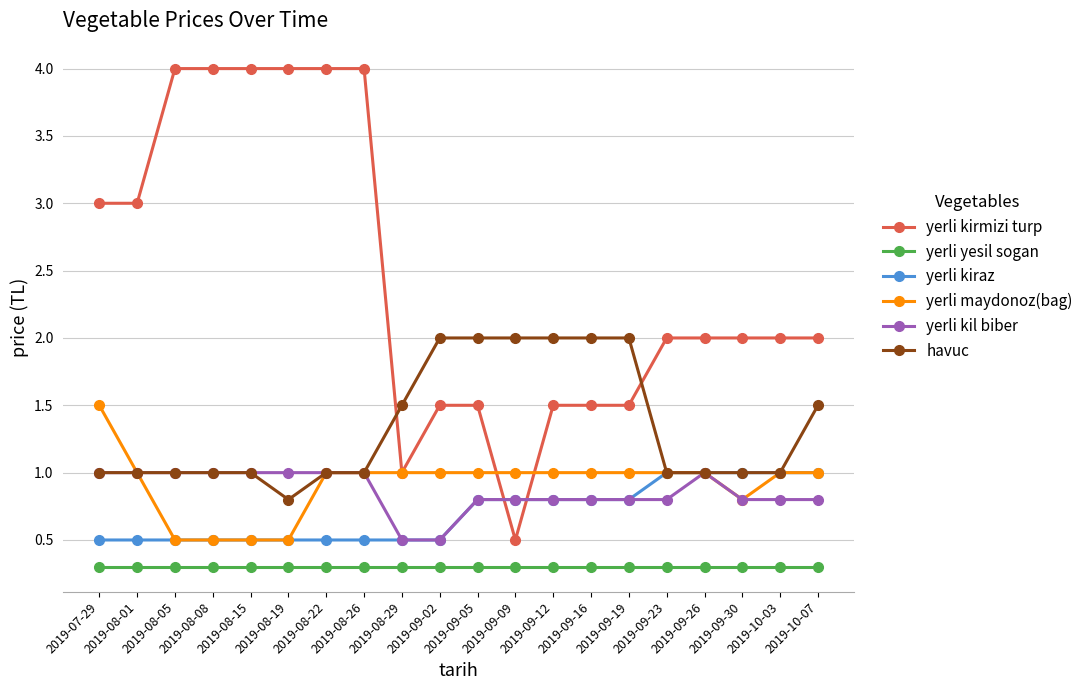

What position from the right is 2019-10-07?

1